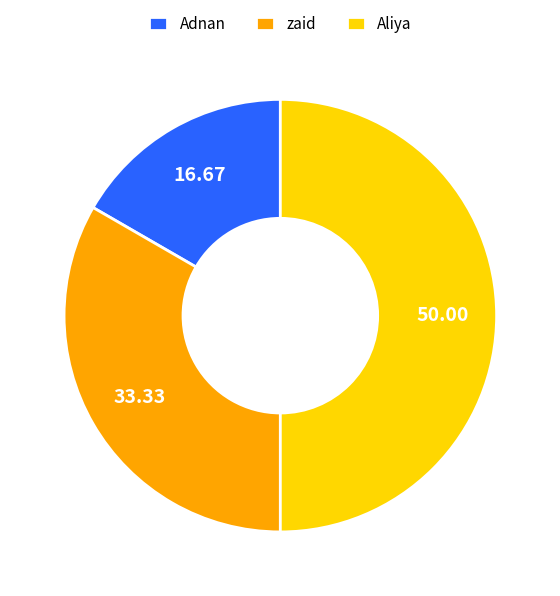

Does zaid represent more than half of the total?

No